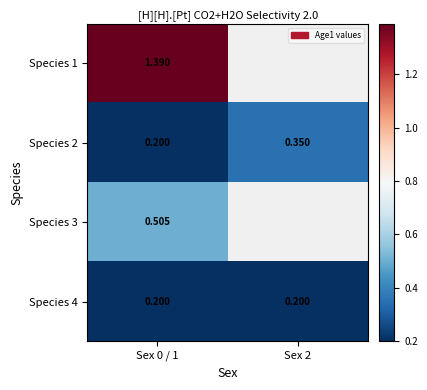

Is the value of Species 1 at Sex 0 / 1 greater than the value of Species 2 at Sex 0 / 1?

Yes